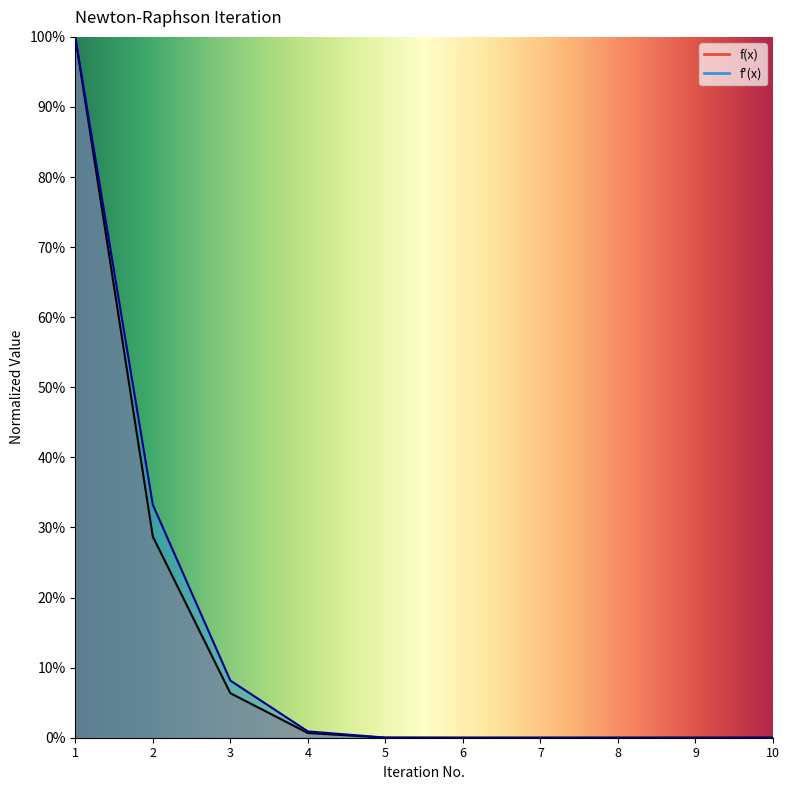

How many lines are shown in the chart?

2